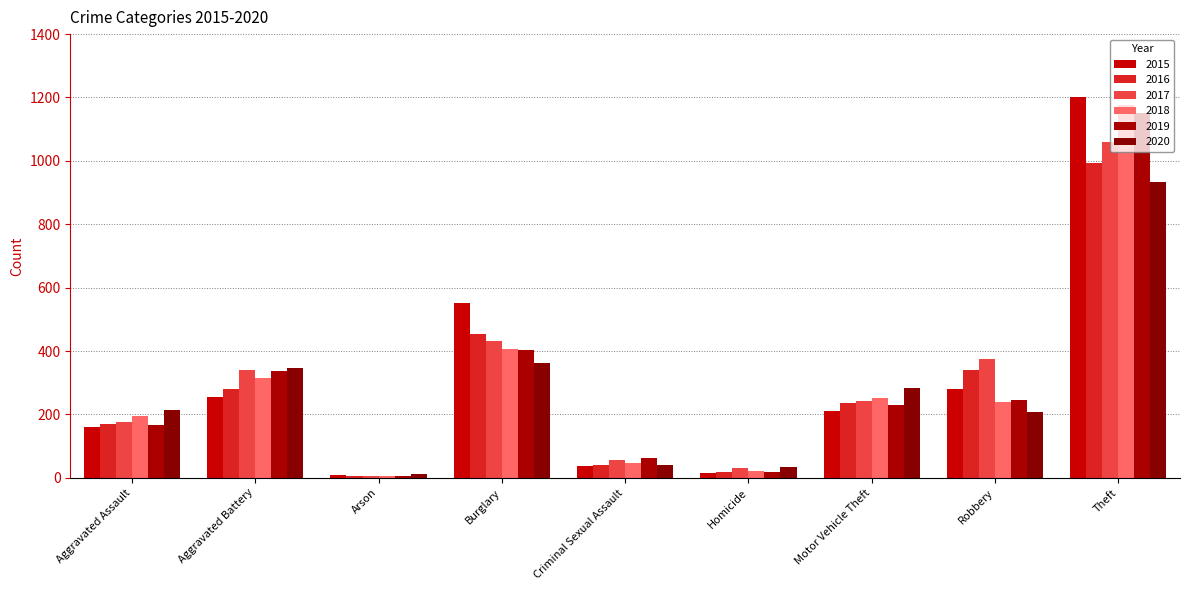

What is the label of the 2nd bar from the left?

Aggravated Battery